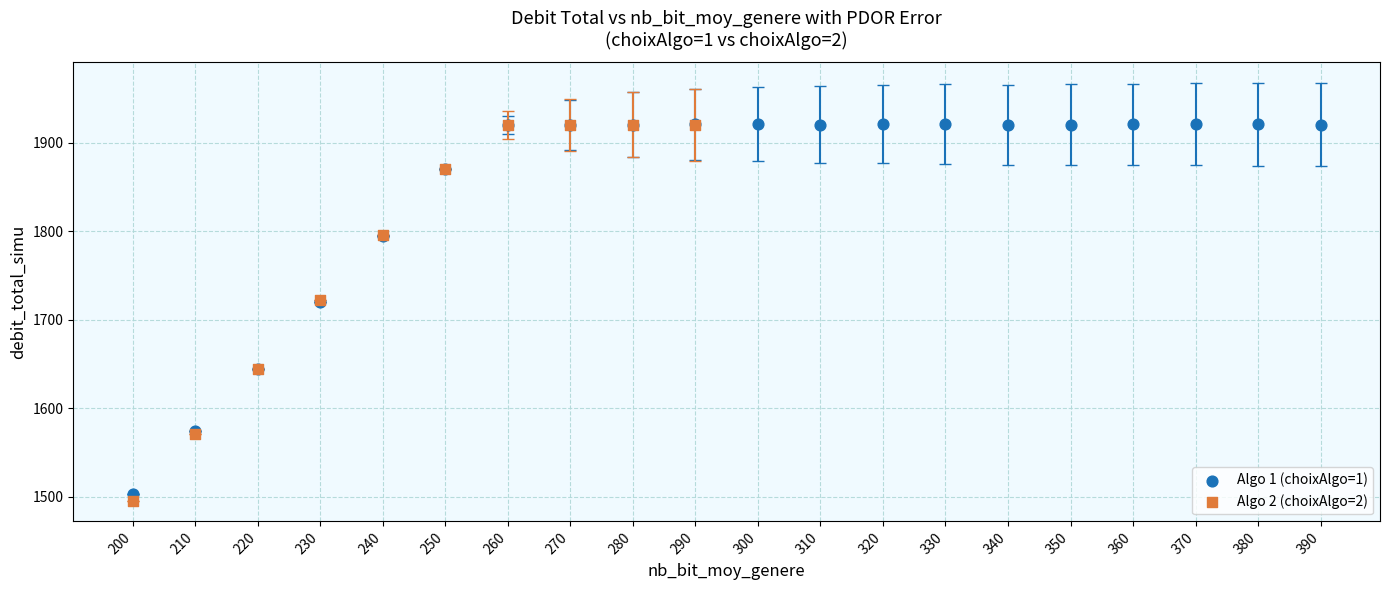

Which series has the widest spread of Y values?

Algo 2 (choixAlgo=2)